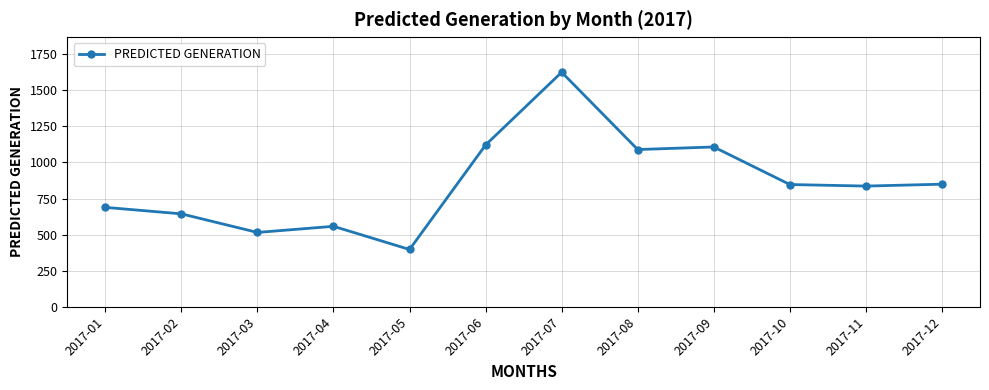

At which category does the chart reach its peak across all series?

2017-07